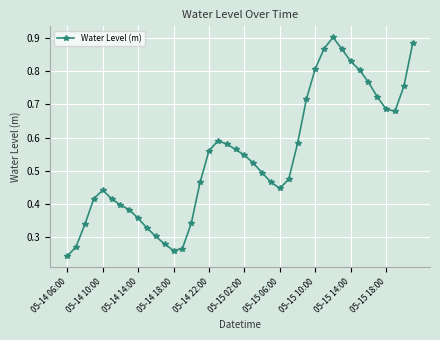

How many values are between 0 and 1?

40